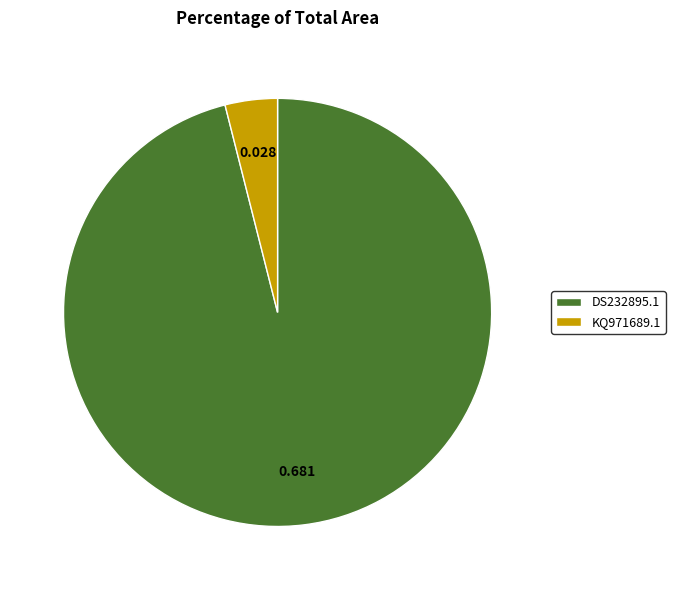

Which slice is the smallest?

KQ971689.1